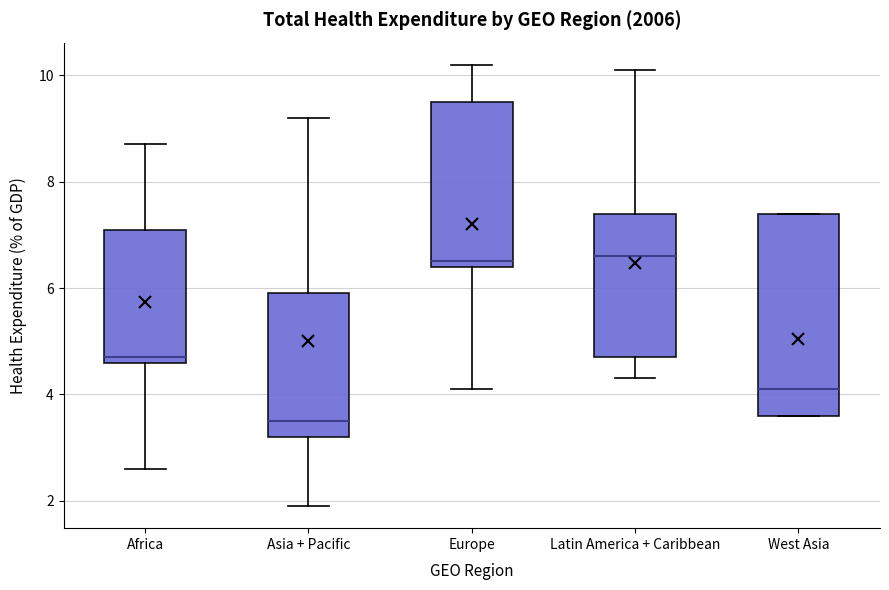

Reading left to right, transcribe this box plot: for each box, give where its median line is, the range the box spans, and where its two whiskers end, as read against the y-axis. The values are not printed on the chart, so give them approximately, as read against the axis.

Africa: median 4.8, box 4.6 to 7.2, whiskers 2.6 to 8.8
Asia + Pacific: median 3.6, box 3.2 to 6.0, whiskers 2.0 to 9.2
Europe: median 6.6, box 6.4 to 9.6, whiskers 4.2 to 10.2
Latin America + Caribbean: median 6.6, box 4.8 to 7.4, whiskers 4.4 to 10.2
West Asia: median 4.2, box 3.6 to 7.4, whiskers 3.6 to 7.4